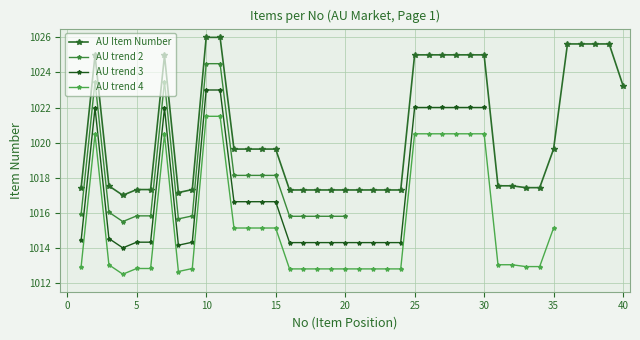

The value at 31 is 1017.5. True or false?

True